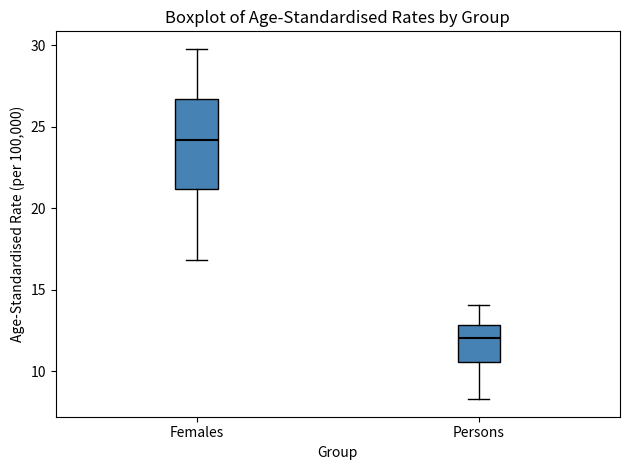

Comparing the boxes themselves (not the whiskers), which one is the tallest?

Females